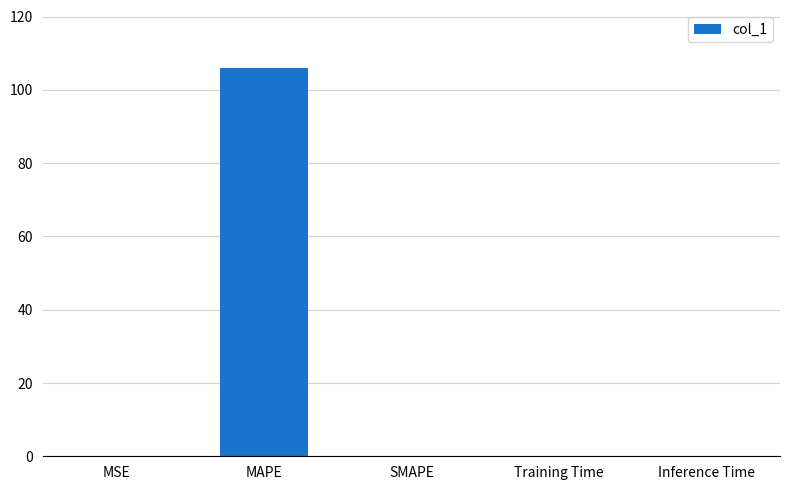

The value at MAPE is 105.9. True or false?

True